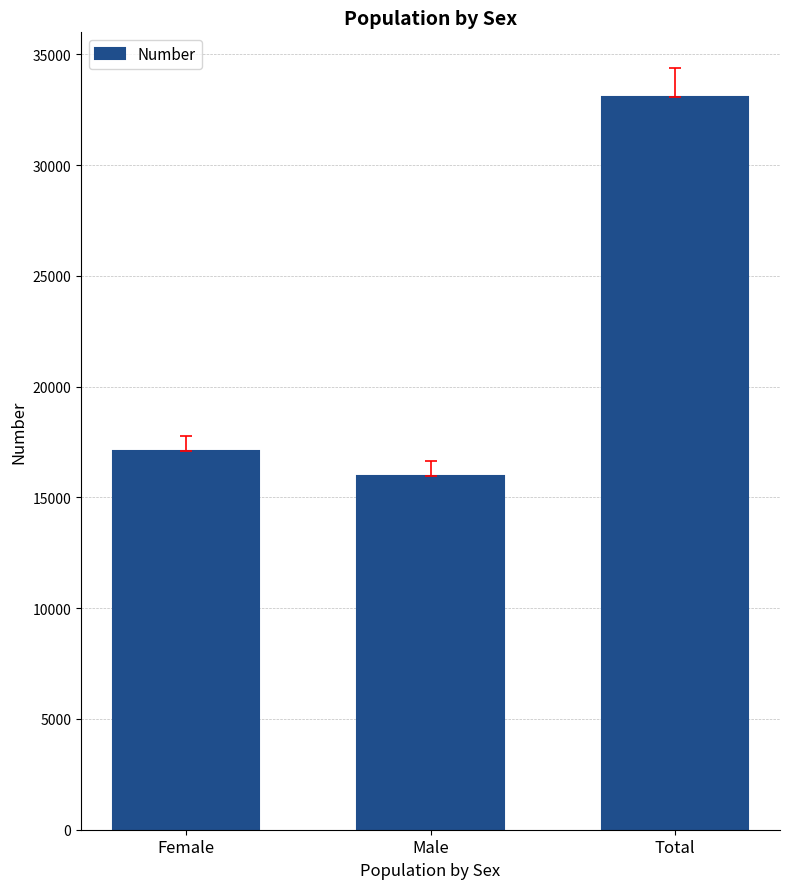

What is the average value?

22057